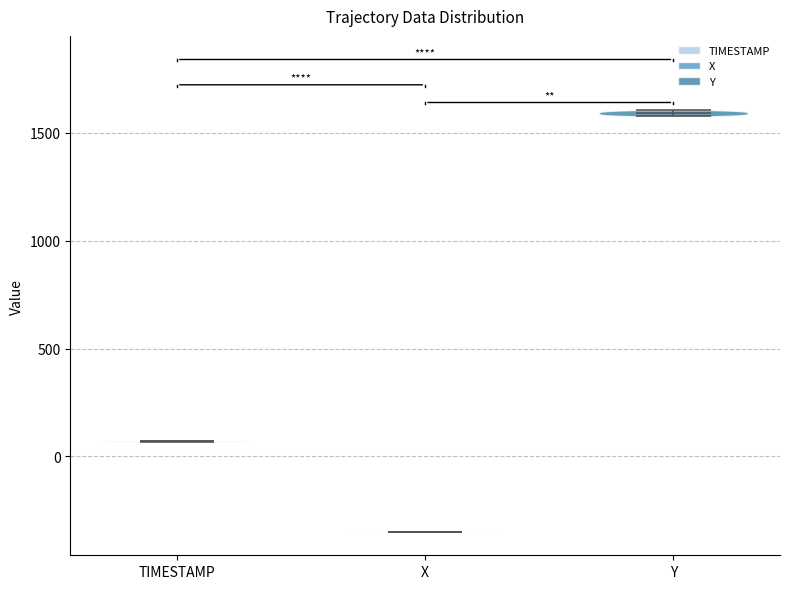

Reading left to right, read every violin against the y-axis: where its median line is, and the lowest and highest points it reaches. The values are not printed on the chart, so give them approximately, as read against the axis.

TIMESTAMP: median line 50, lowest point 50, highest point 50
X: median line -350, lowest point -350, highest point -350
Y: median line 1600, lowest point 1600, highest point 1600